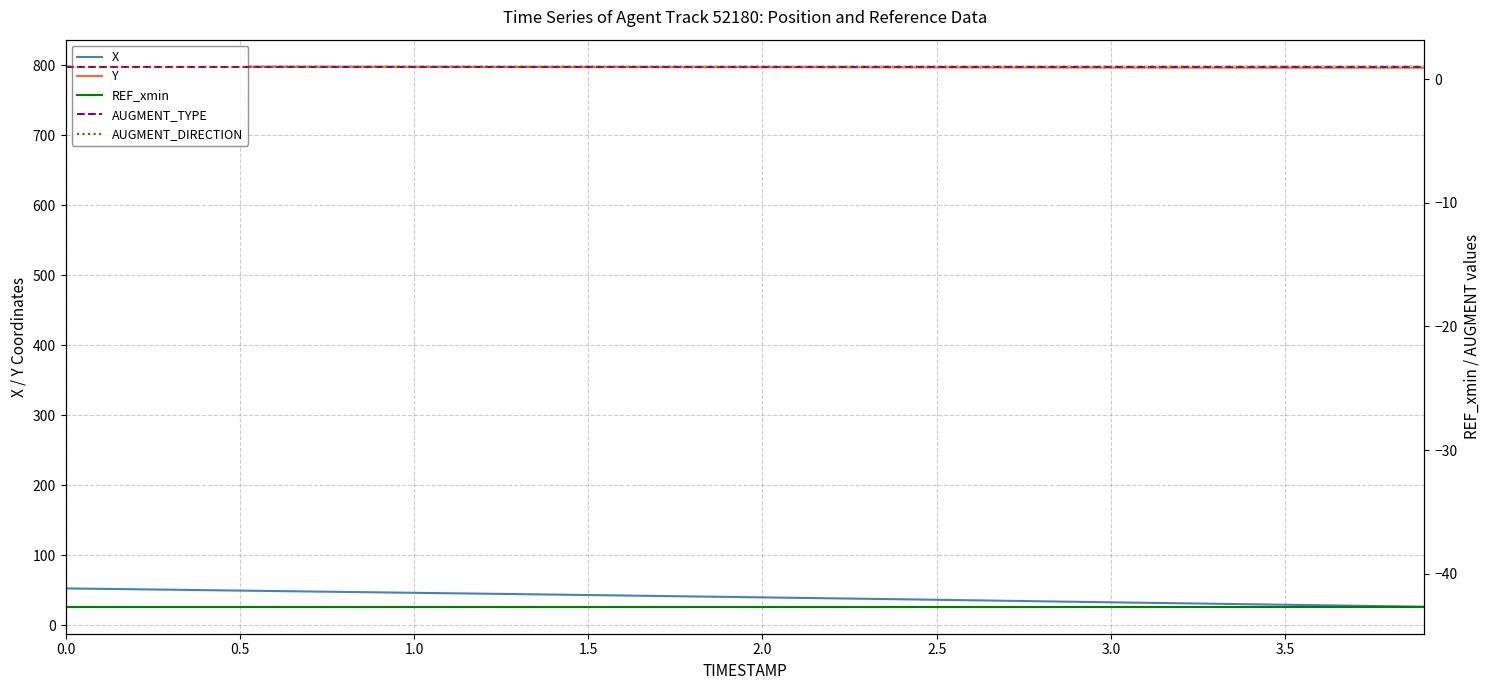

Rank the series by their maximum value, from lowest to highest.

REF_xmin, AUGMENT_TYPE, AUGMENT_DIRECTION, X, Y